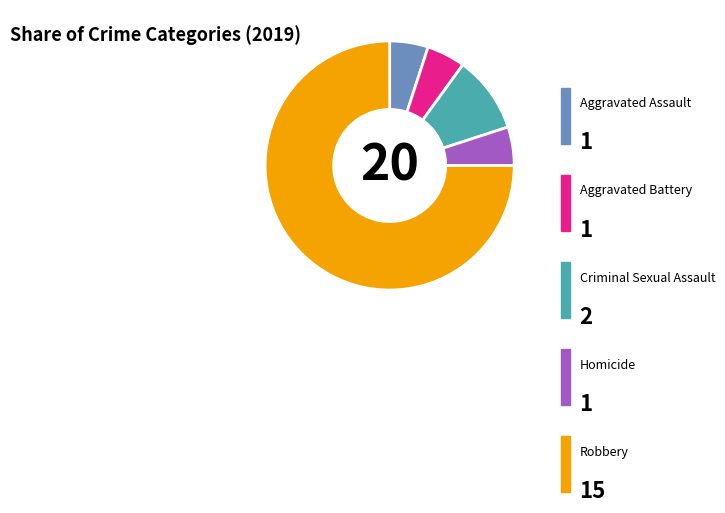

Is it true that Aggravated Battery is 19% of the pie?

False